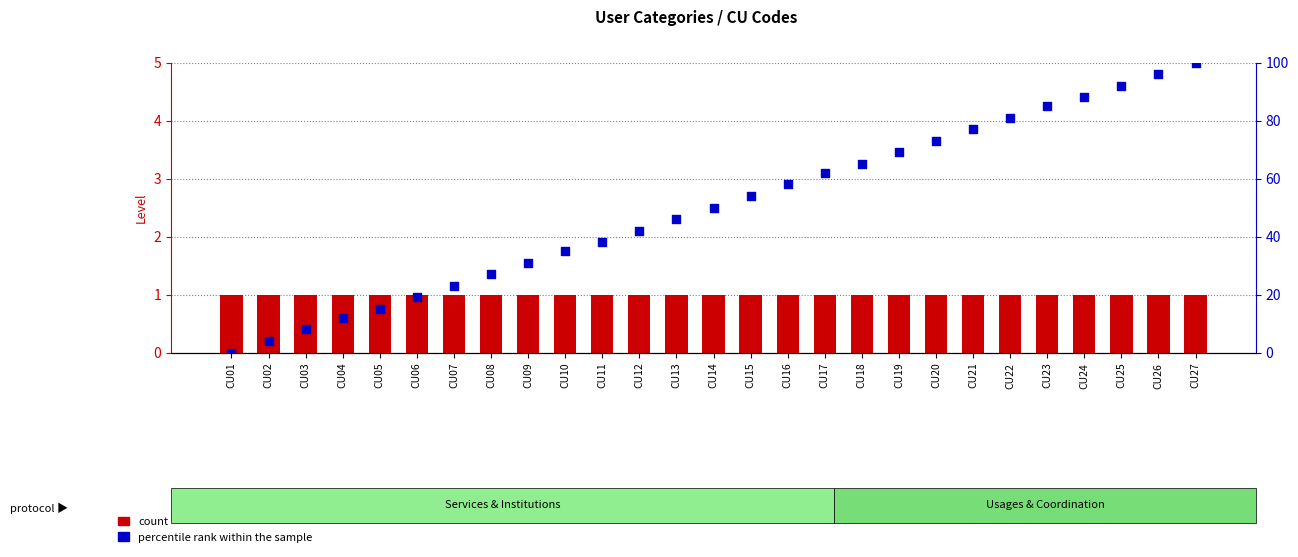

Which series has the largest Y range (max minus min)?

percentile rank within the sample